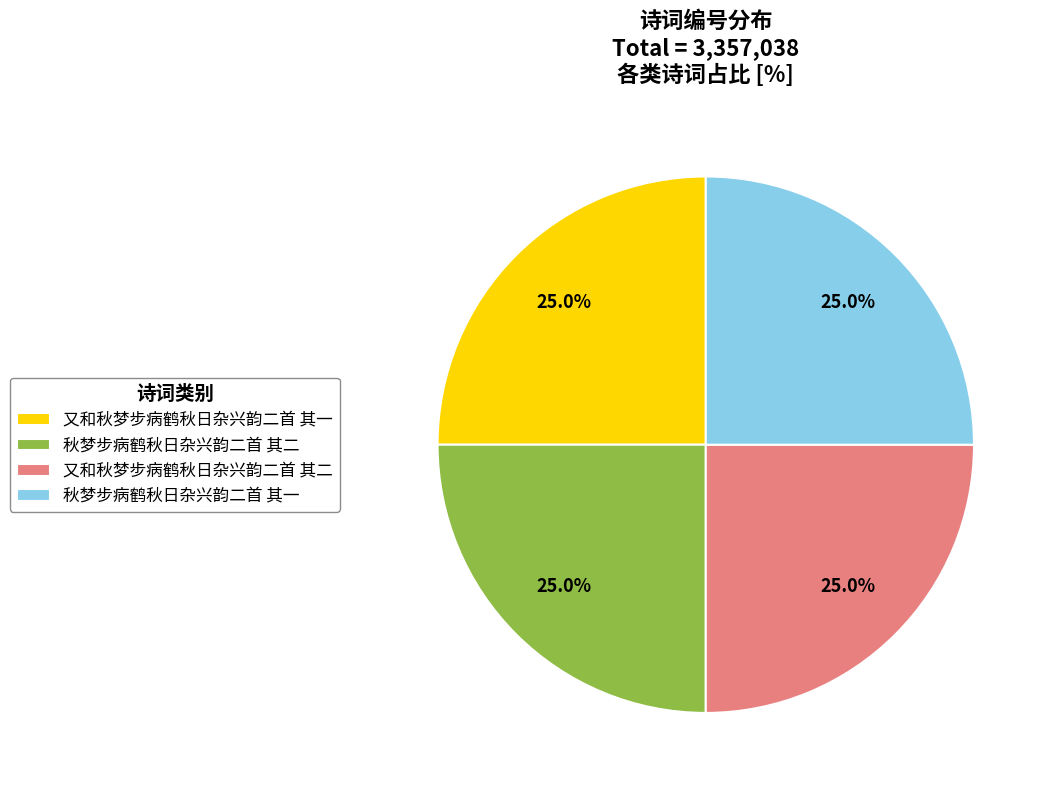

To the nearest percent, what percentage of the pie is 秋梦步病鹤秋日杂兴韵二首 其二?

25%